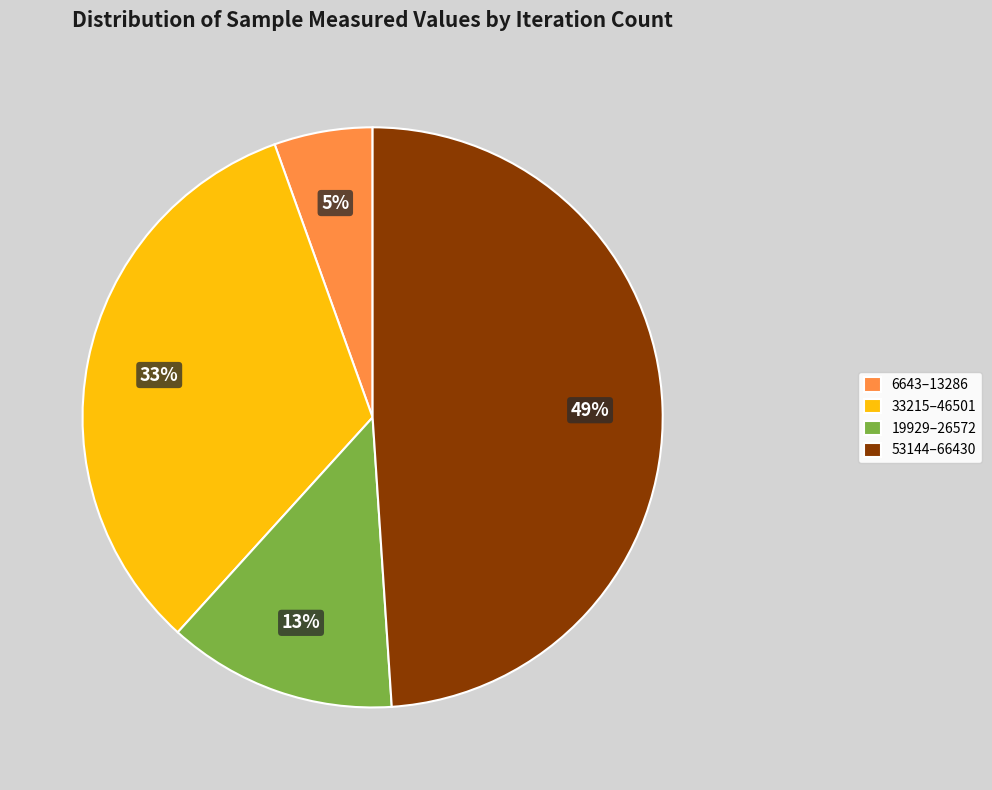

To the nearest percent, what portion does 53144–66430 represent?

49%